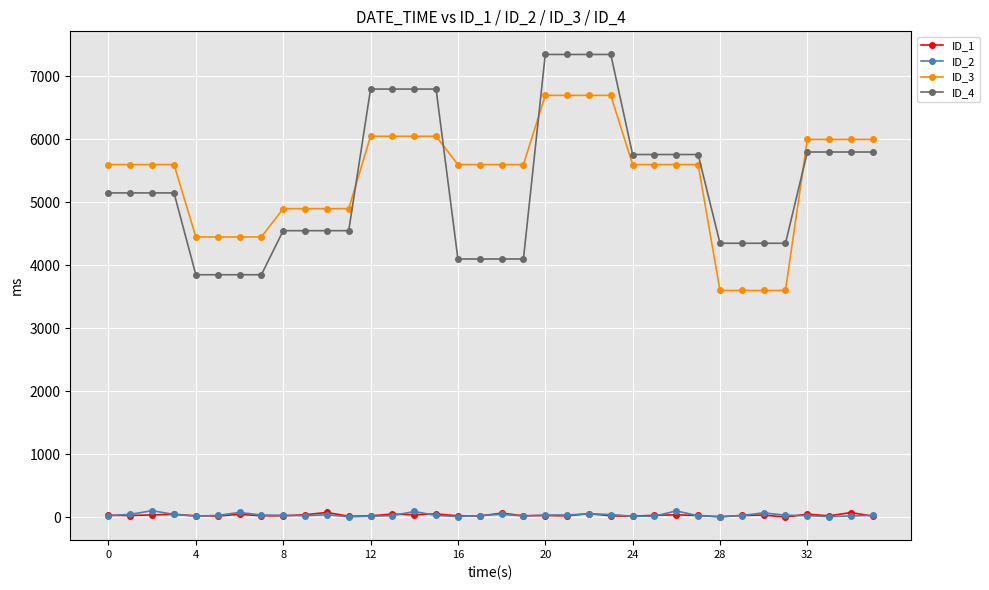

Count the number of categories in the chart.

36